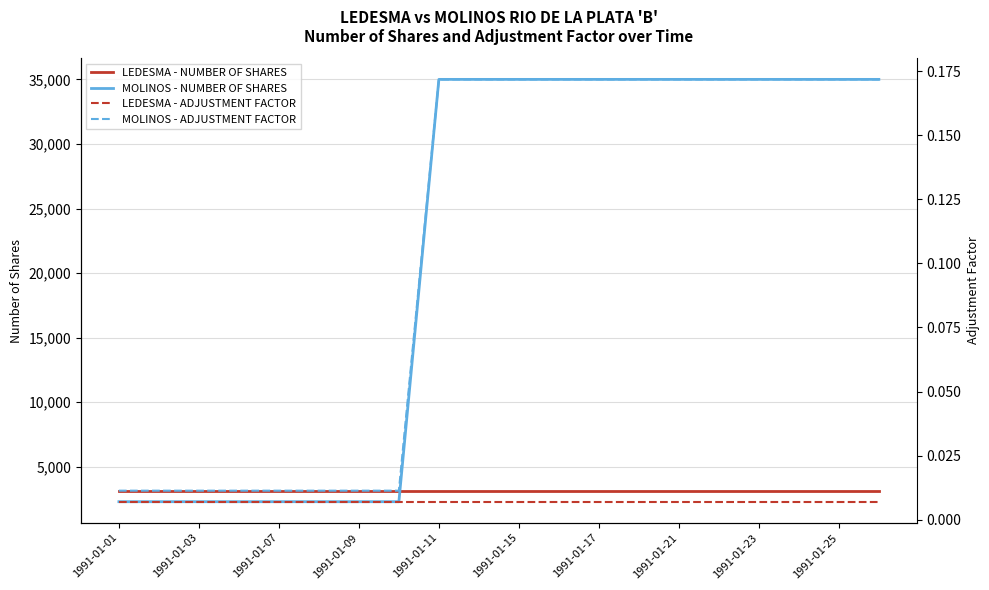

What is the highest value of the MOLINOS - NUMBER OF SHARES series?

35000